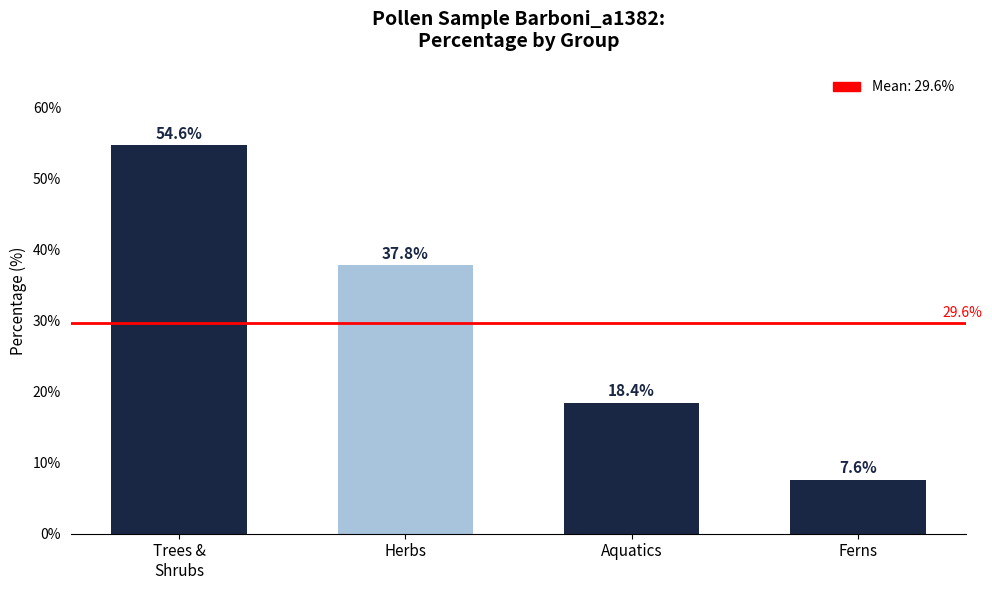

Are the bars grouped side by side (vs. stacked)?

No